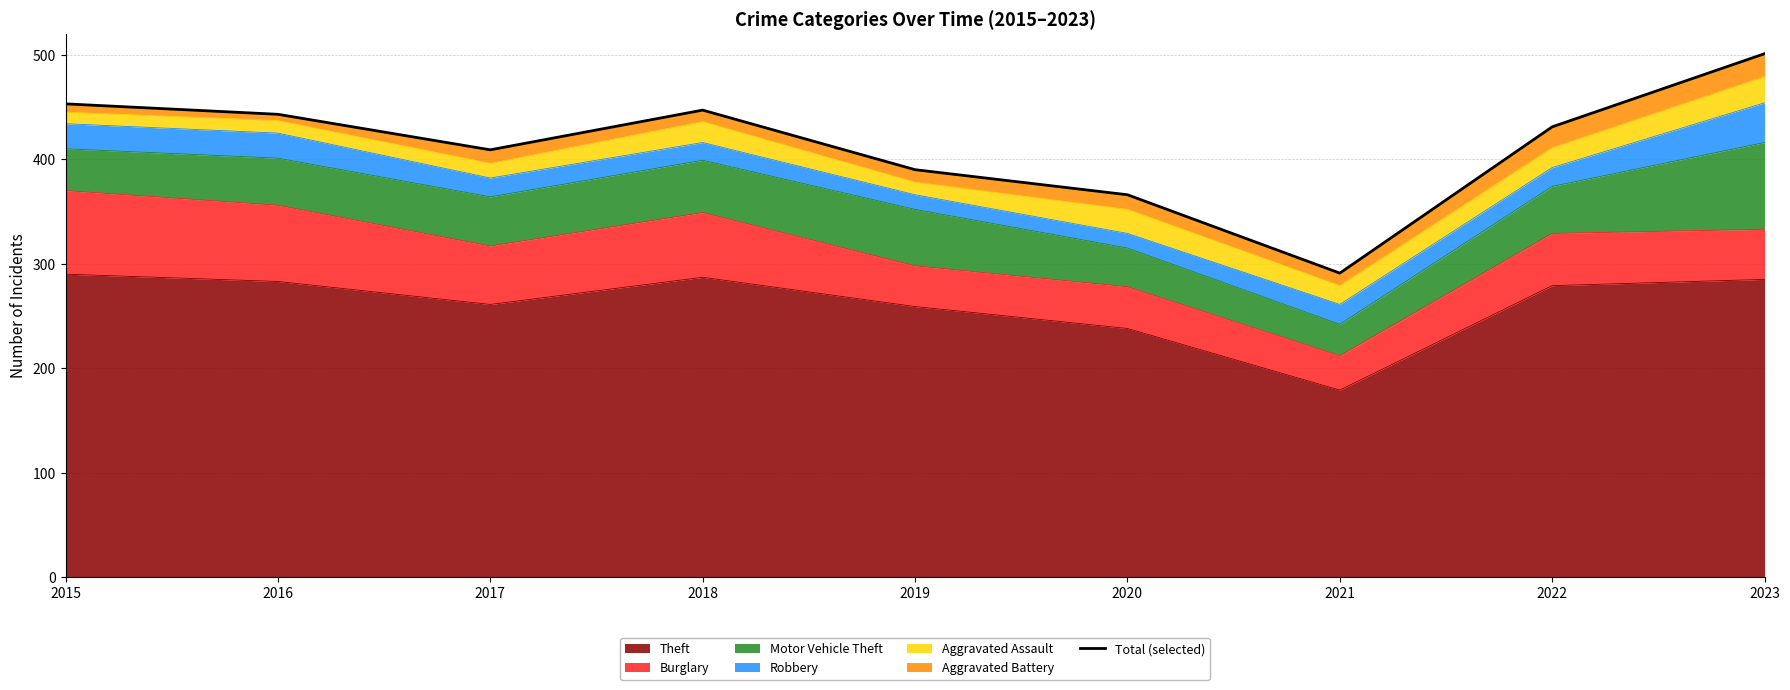

What is the change in value from 2017 to 2018?

+38